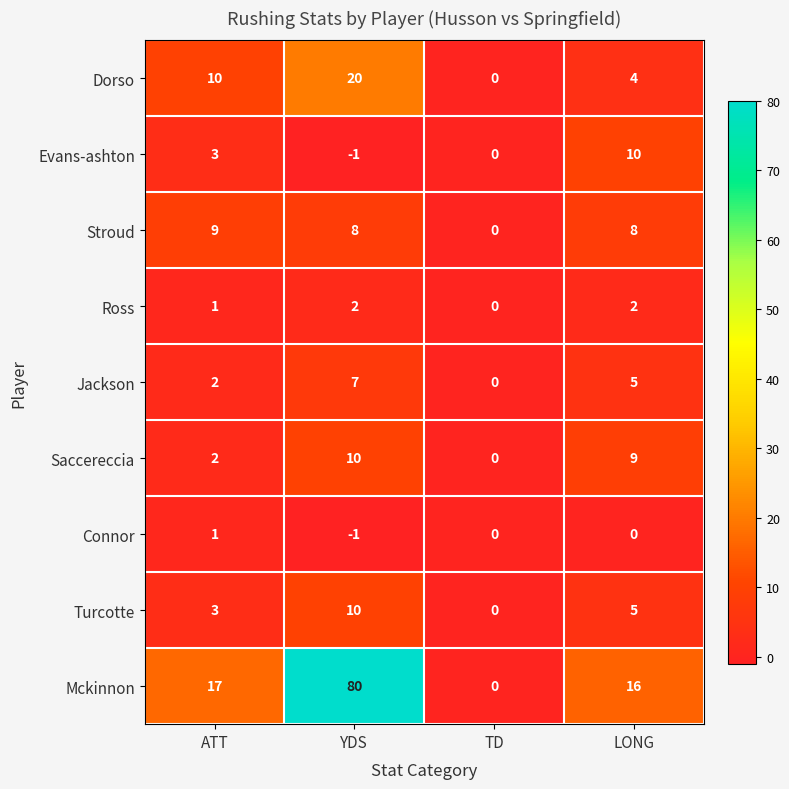

Which category has the lowest value in the Jackson series?

TD